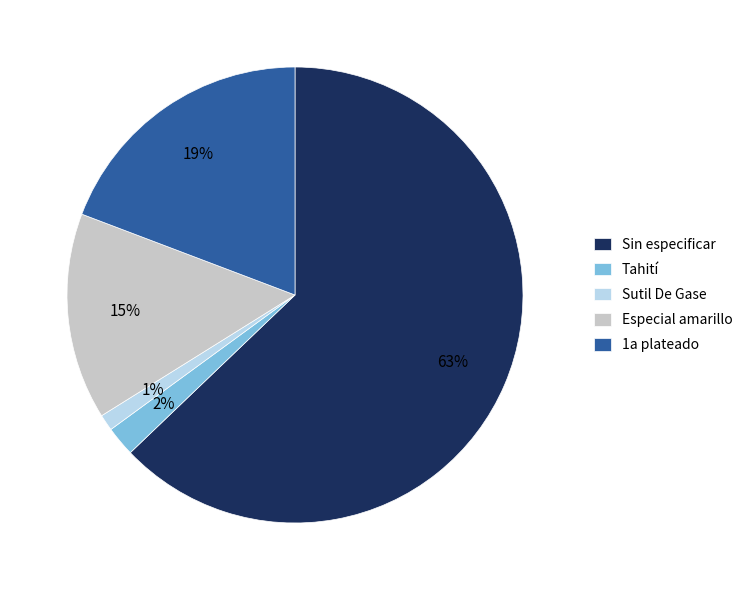

How many segments does this pie chart have?

5